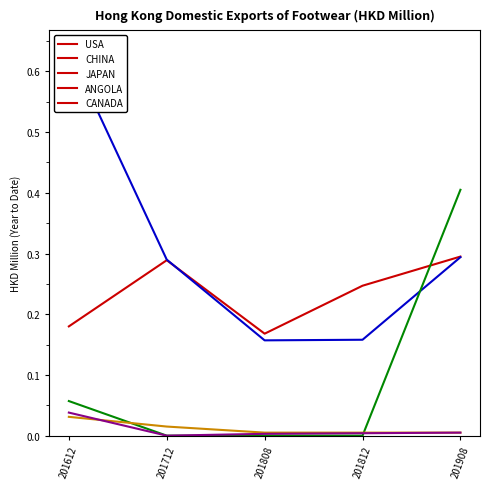

Reading left to right, list all the values displayed in this chart.

USA: 0.2	0.3	0.2	0.2	0.3
CHINA: 0.6	0.3	0.2	0.2	0.3
JAPAN: 0.1	0.0	0.0	0.0	0.4
ANGOLA: 0.0	0.0	0.0	0.0	0.0
CANADA: 0.0	0.0	0.0	0.0	0.0